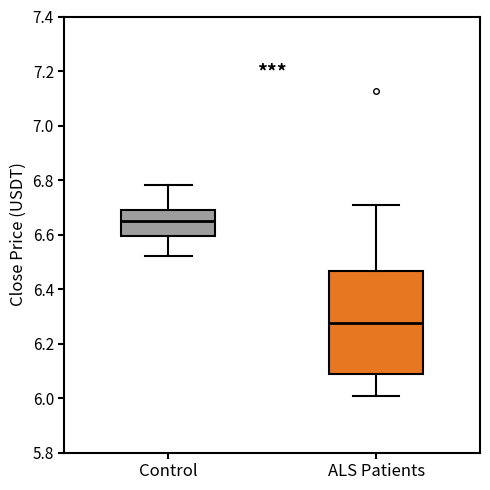

Which box has the highest median line?

Control